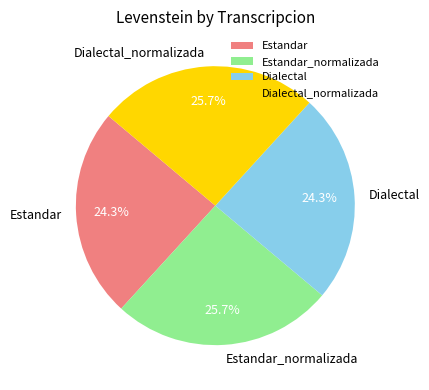

What percentage is the Dialectal_normalizada slice, to the nearest percent?

26%